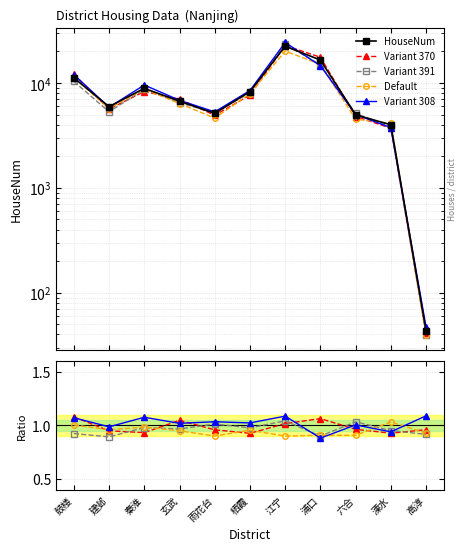

In HouseNum, how many points are higher than both neighbors (excluding endpoints)?

2